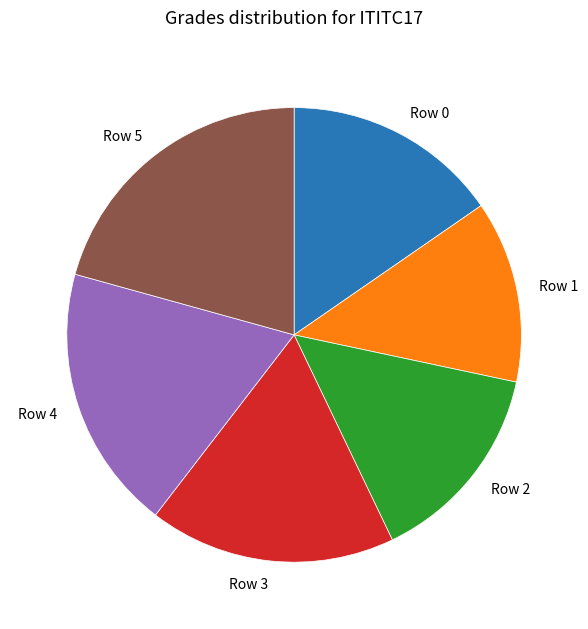

Which slice is the largest?

Row 5